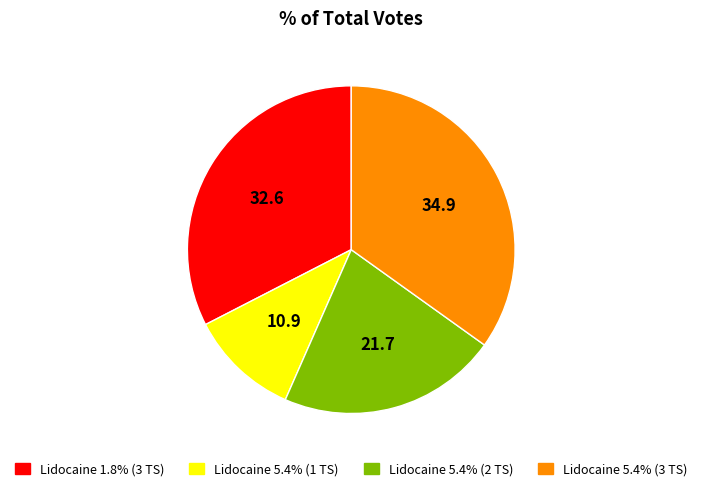

Approximately how many times larger is the value at Lidocaine 5.4% (2 TS) compared to Lidocaine 5.4% (1 TS)?

2.0